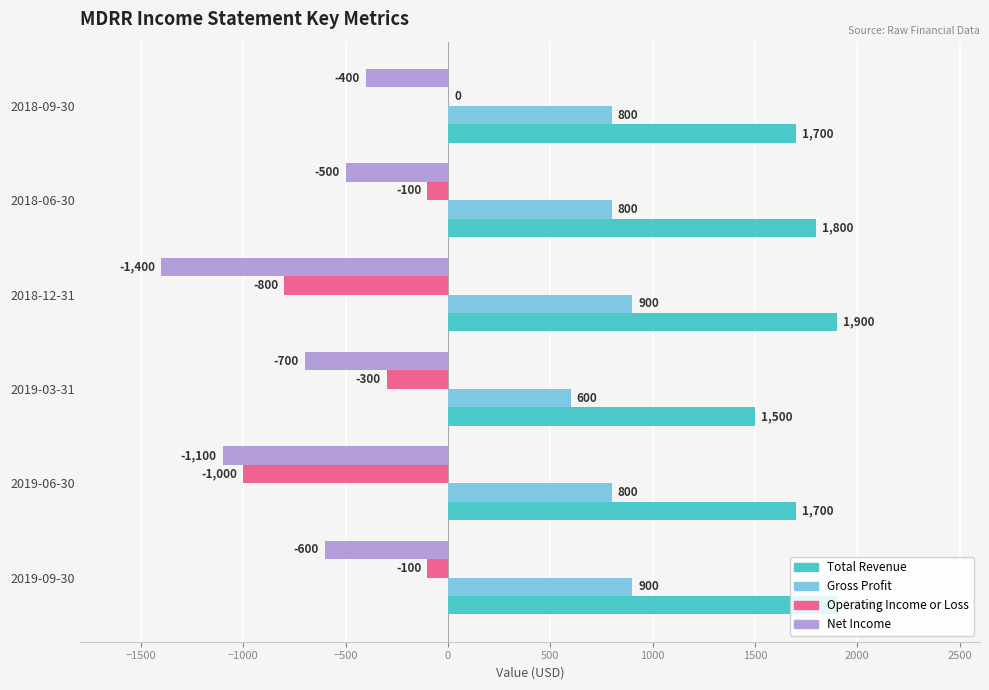

Where is Net Income nearest to the value -900?

2019-06-30